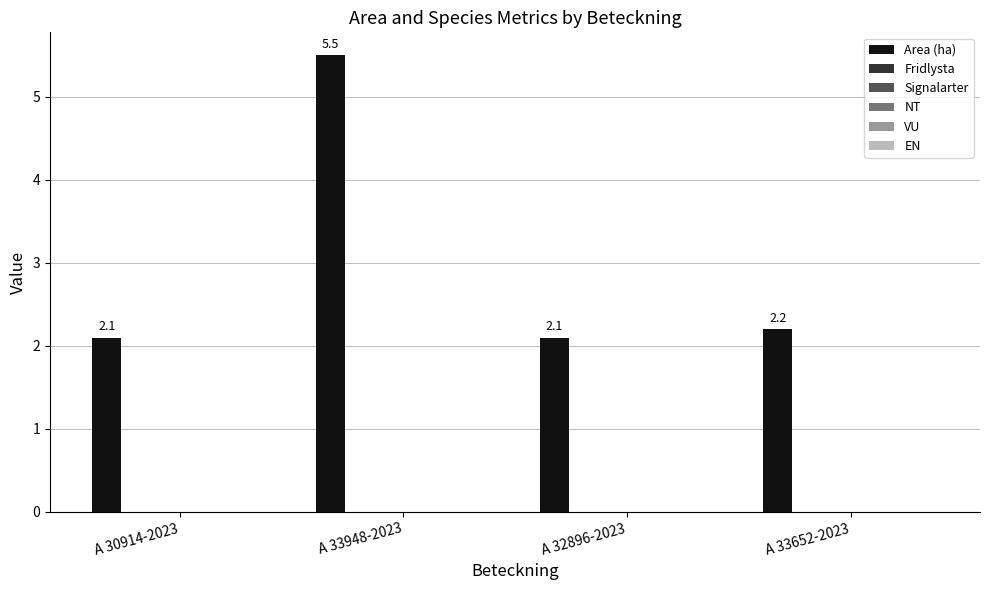

Are the bars grouped side by side (vs. stacked)?

No